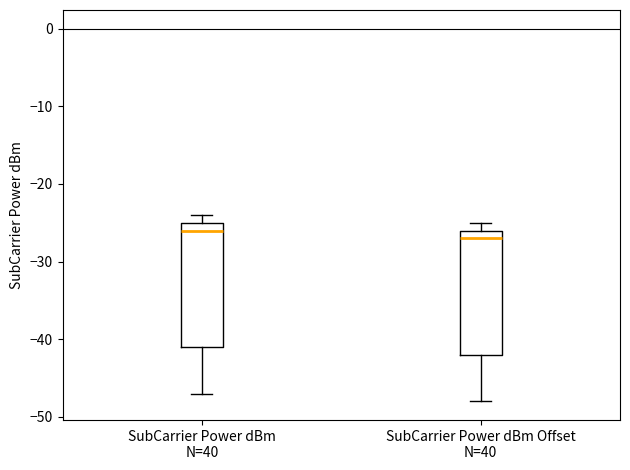

Reading left to right, transcribe this box plot: for each box, give where its median line is, the range the box spans, and where its two whiskers end, as read against the y-axis. The values are not printed on the chart, so give them approximately, as read against the axis.

SubCarrier Power dBm N=40: median -26, box -41 to -25, whiskers -47 to -24
SubCarrier Power dBm Offset N=40: median -27, box -42 to -26, whiskers -48 to -25